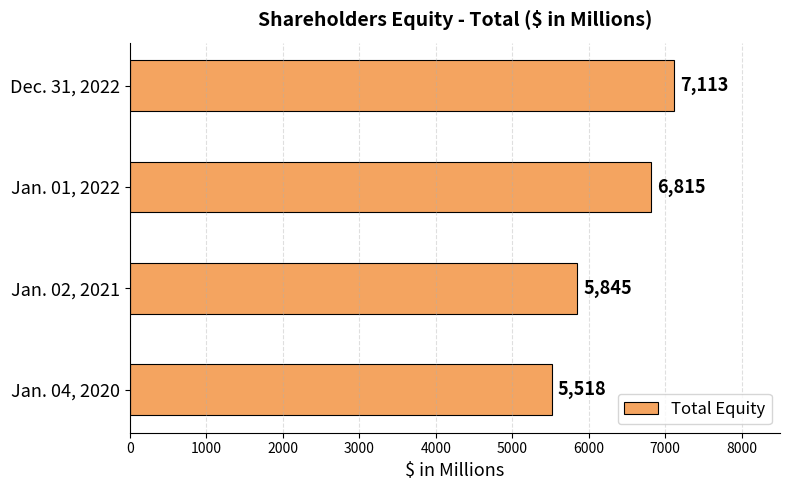

How many data points does each series have?

4